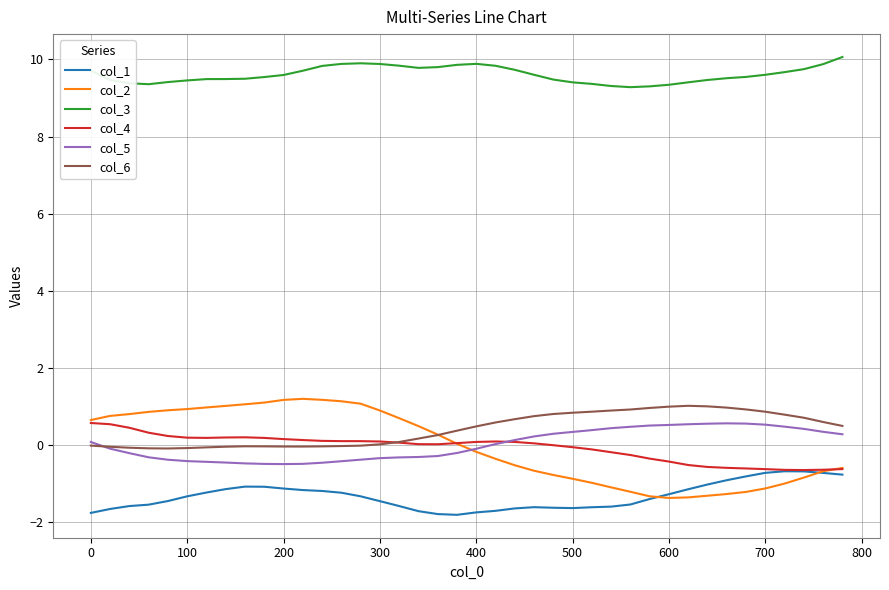

What is the minimum value shown in the chart?

-1.8